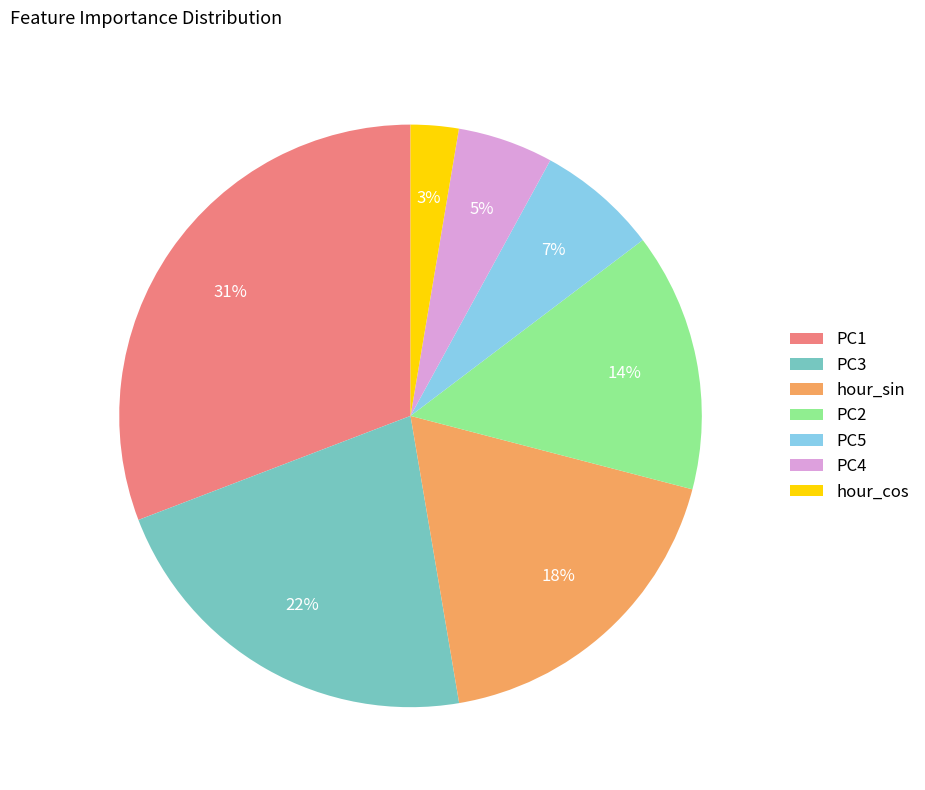

Do PC5 and PC2 together represent more than half of the pie?

No